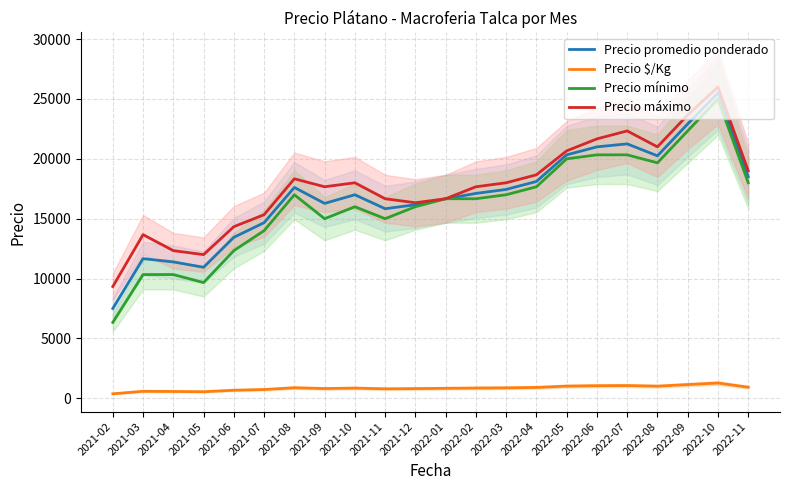

Reading left to right, list all the values displayed in this chart.

Precio promedio ponderado: 7500.0	11666.7	11389.0	10944.7	13444.7	14666.7	17611.0	16277.7	17000.0	15833.3	16166.7	16666.7	17111.0	17444.3	18111.0	20333.3	21000.0	21250.0	20250.0	22916.7	25500.0	18500.0
Precio $/Kg: 375.0	583.3	569.3	547.0	672.0	733.3	880.7	814.0	850.0	791.7	808.3	833.3	855.7	872.3	905.7	1016.7	1050.0	1062.7	1012.7	1146.0	1275.0	925.0
Precio mínimo: 6333.3	10333.3	10333.3	9666.7	12333.3	14000.0	17000.0	15000.0	16000.0	15000.0	16000.0	16666.7	16666.7	17000.0	17666.7	20000.0	20333.3	20333.3	19666.7	22333.3	25000.0	18000.0
Precio máximo: 9333.3	13666.7	12333.3	12000.0	14333.3	15333.3	18333.3	17666.7	18000.0	16666.7	16333.3	16666.7	17666.7	18000.0	18666.7	20666.7	21666.7	22333.3	21000.0	23666.7	26000.0	19000.0